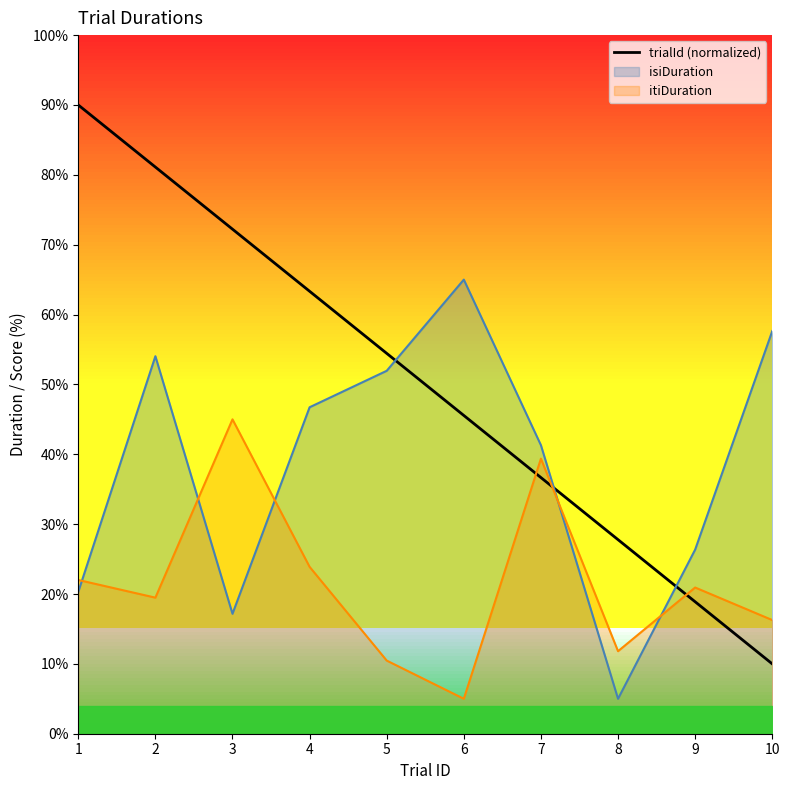

What is the minimum value for trialId (normalized)?

10.0